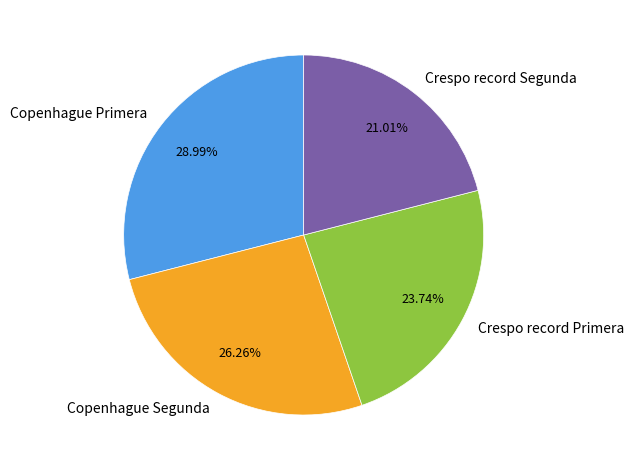

Is there any slice that represents more than half of the pie?

No